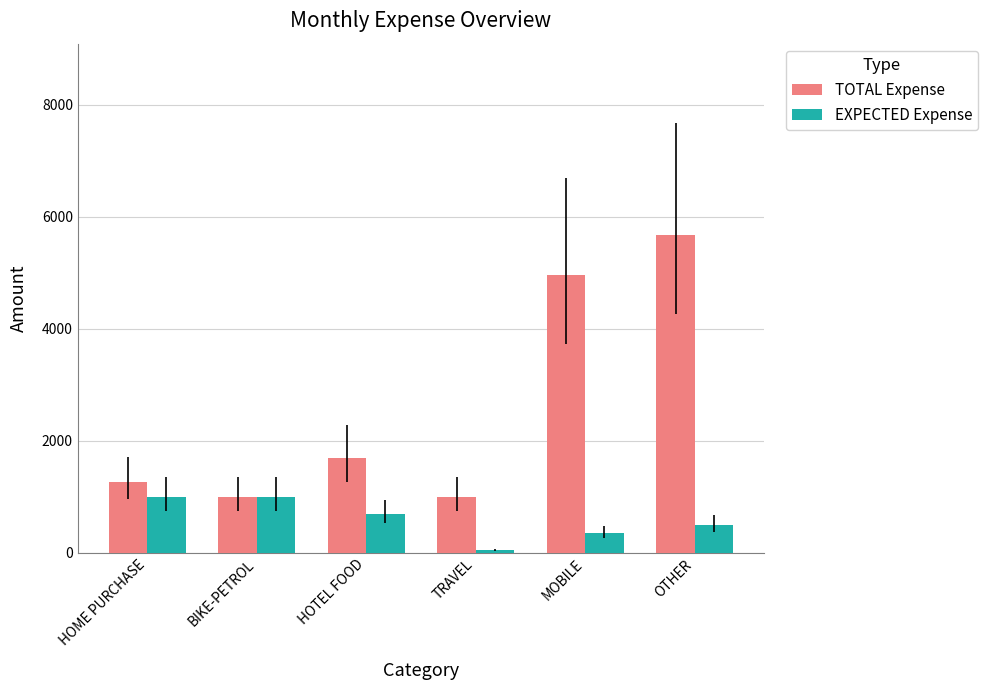

What is the average value of the EXPECTED Expense series?

600